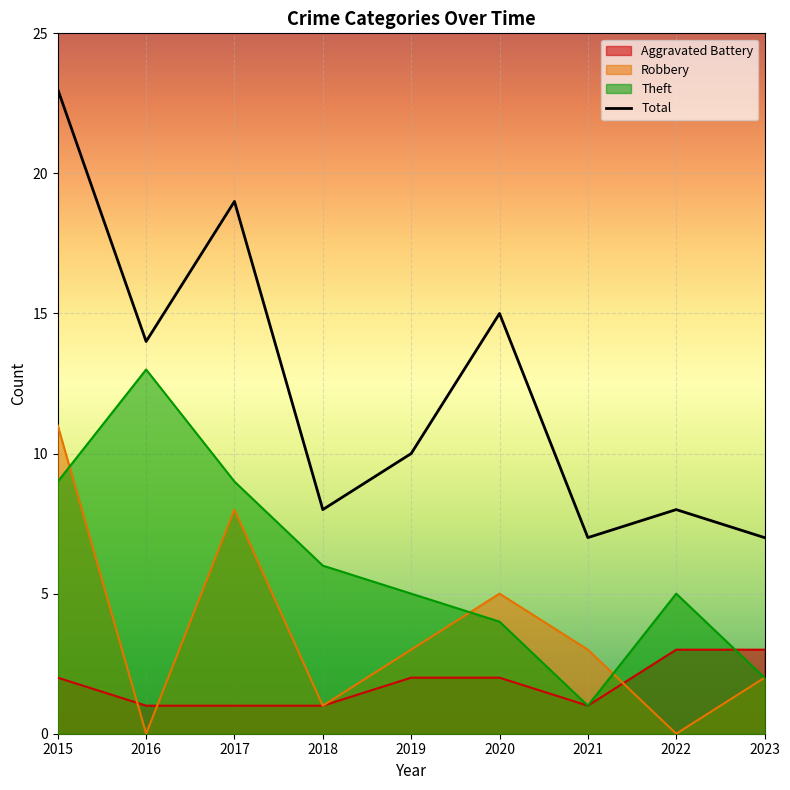

What is the difference between the second highest and minimum values in the Theft series?

8